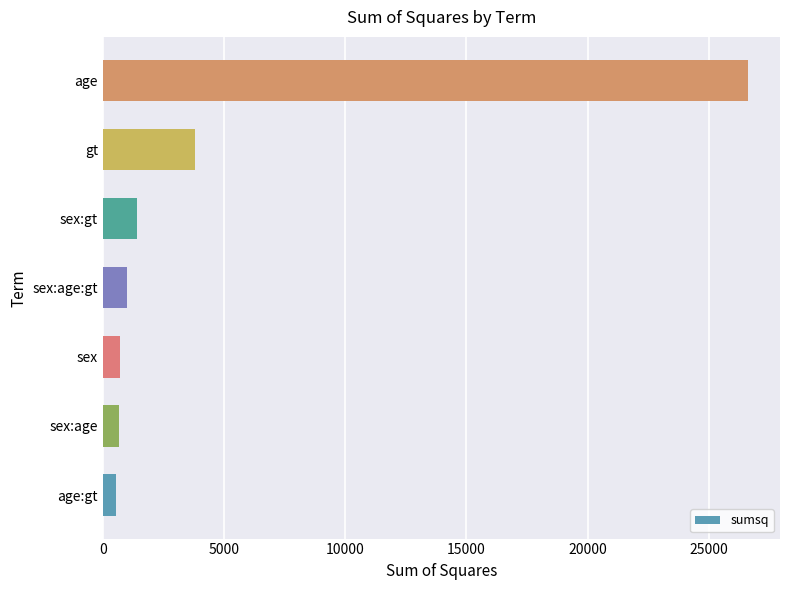

At which label is the value closest to 13585?

gt